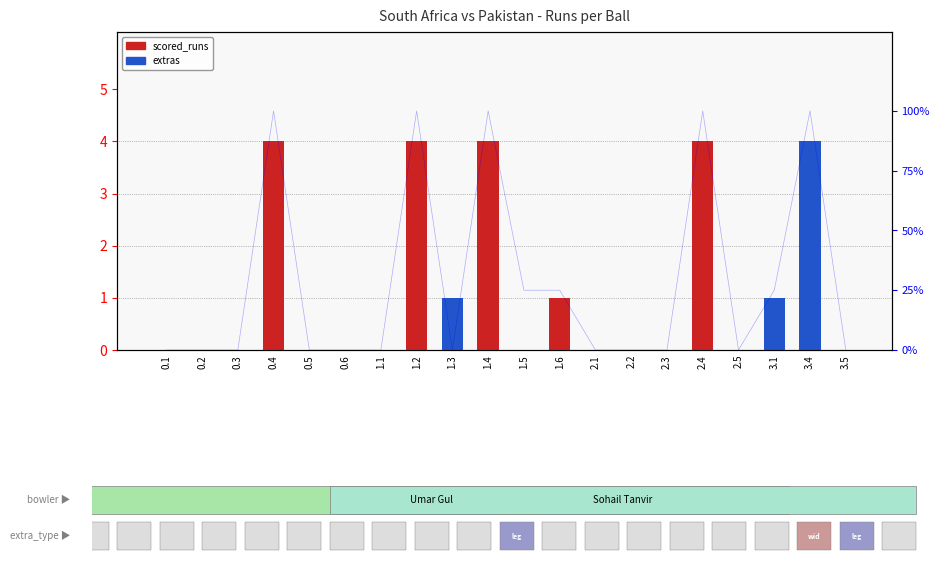

Which series has the largest total across all categories?

scored_runs